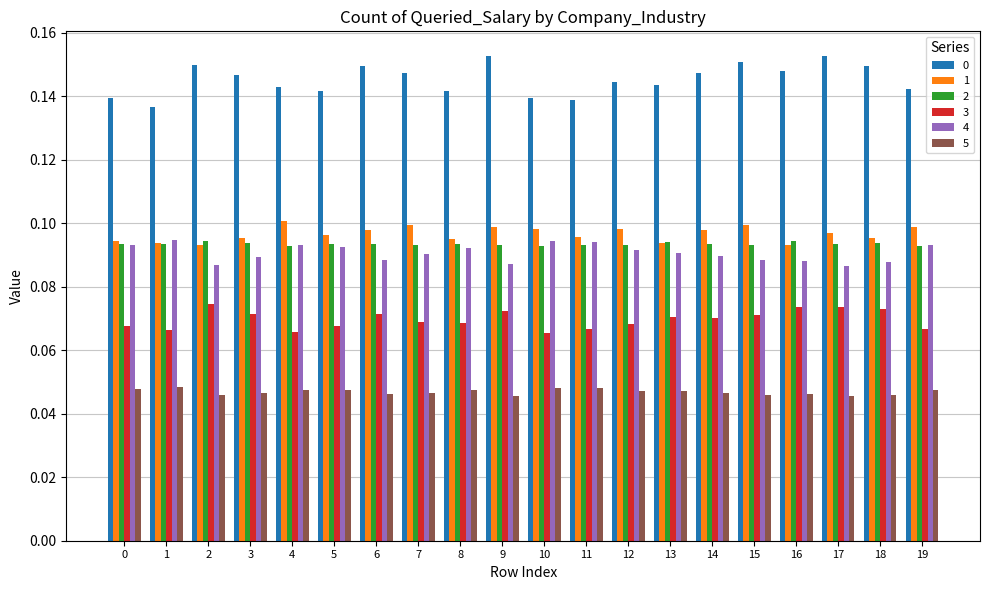

What is the total value across all series at 5?

0.5